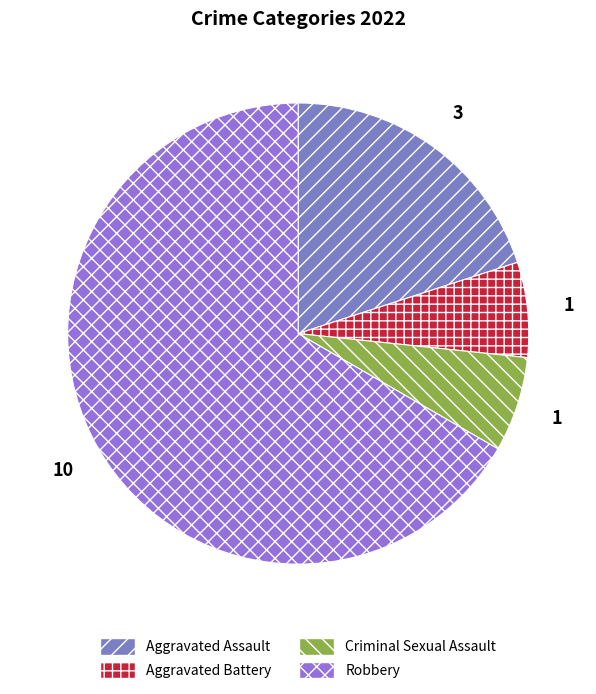

To the nearest percent, what is the difference between the Aggravated Assault and Robbery slice percentages?

47%